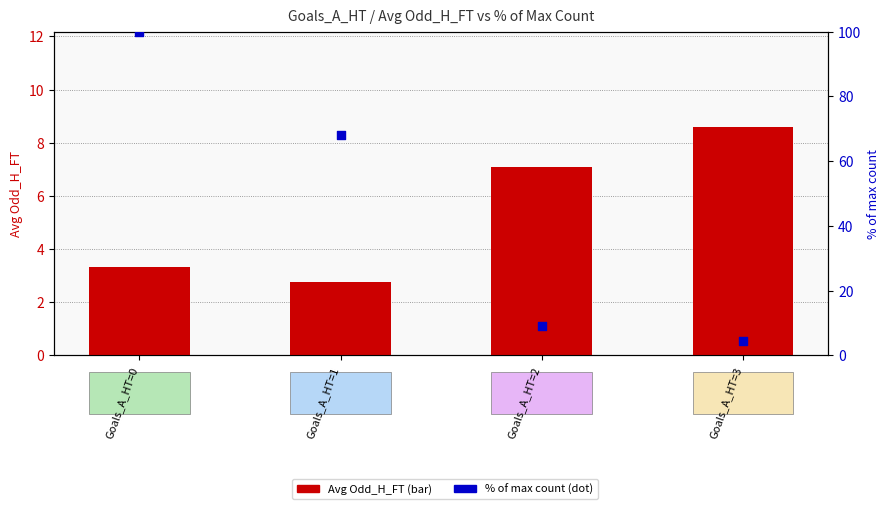

Which series contains the lowest Y value?

Avg Odd_H_FT